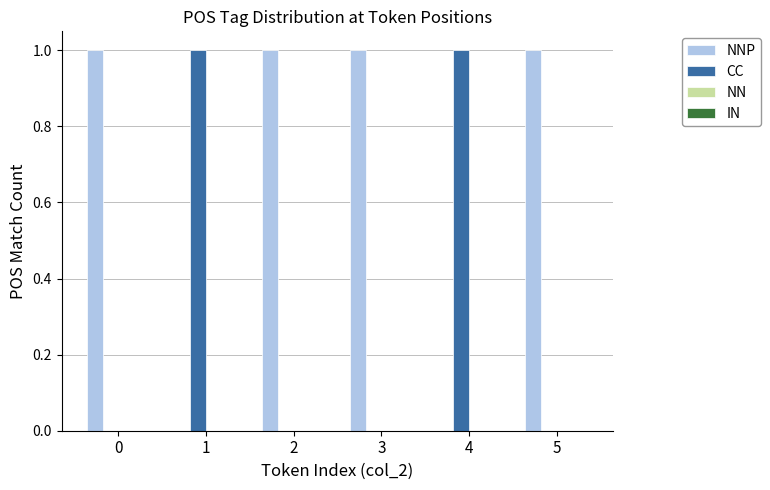

Reading left to right, transcribe all the data shown in this chart.

NNP: 0=1	1=0	2=1	3=1	4=0	5=1
CC: 0=0	1=1	2=0	3=0	4=1	5=0